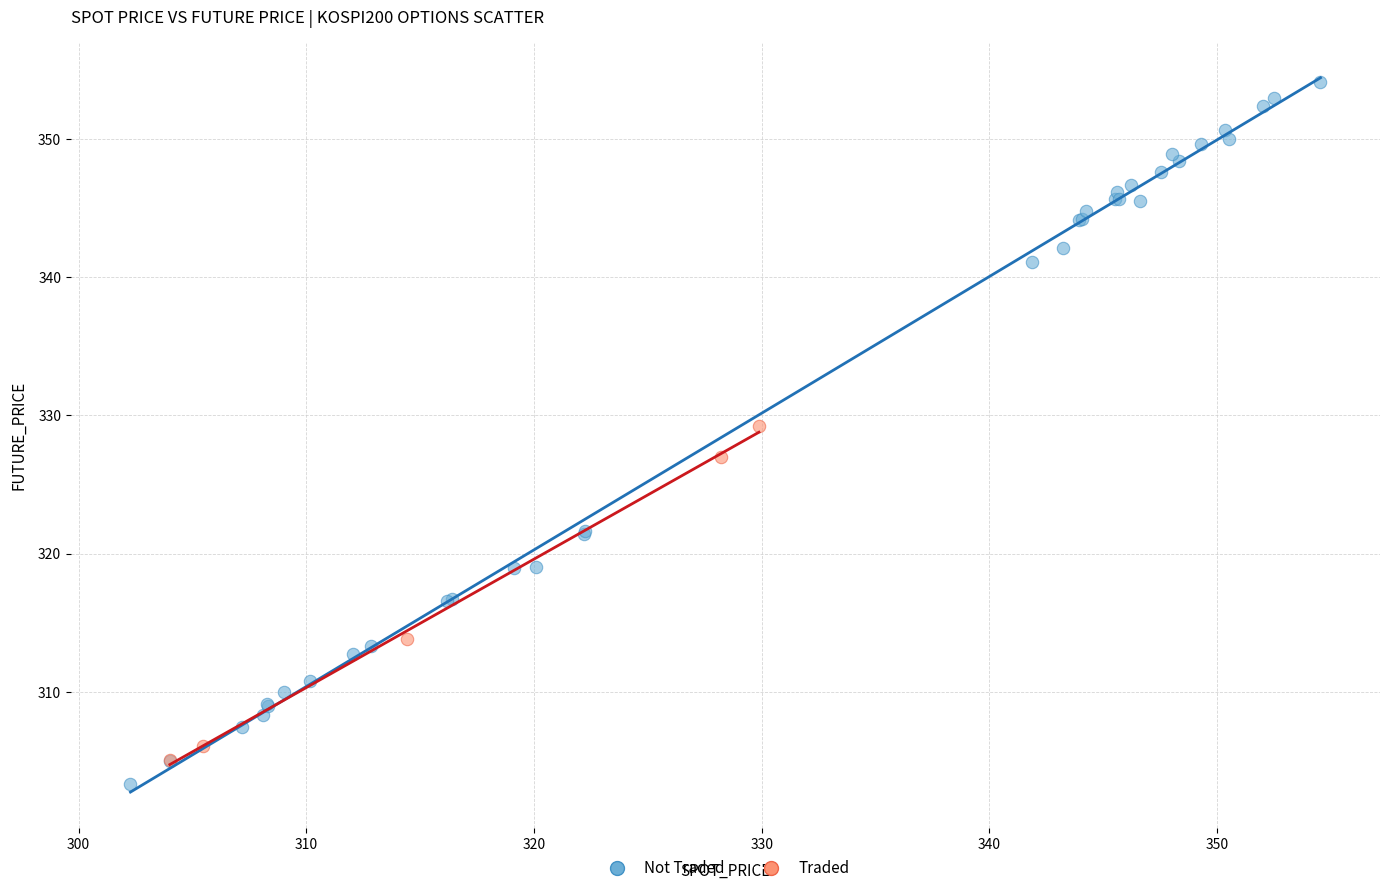

What are all the series names shown in the legend?

Not Traded, Traded